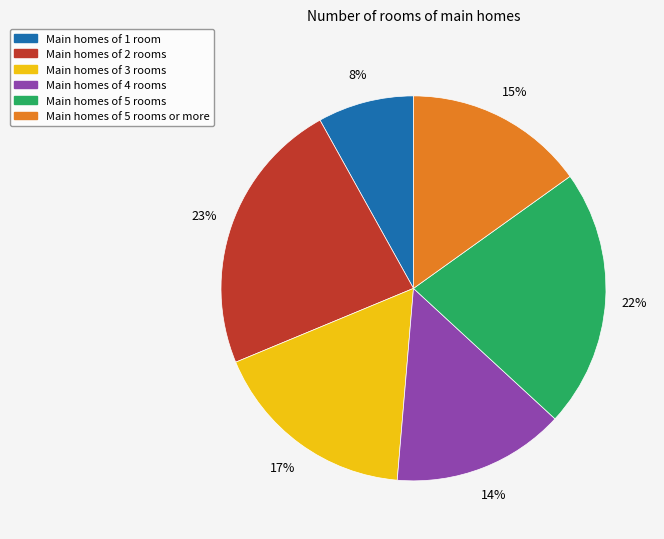

Is there a majority slice in this chart?

No